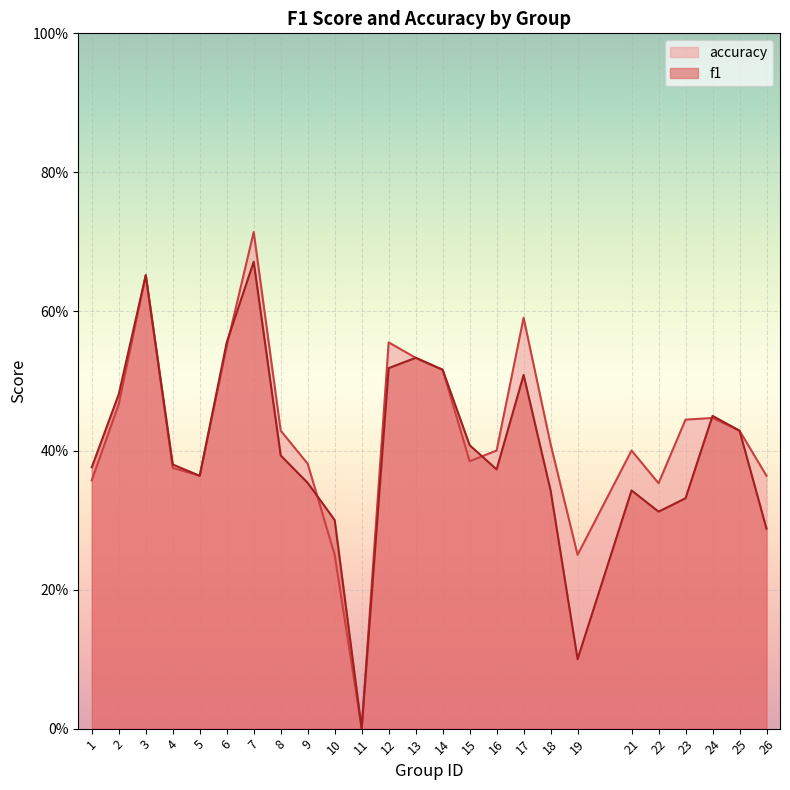

What is the difference between the f1 values at 6 and 10?

0.3